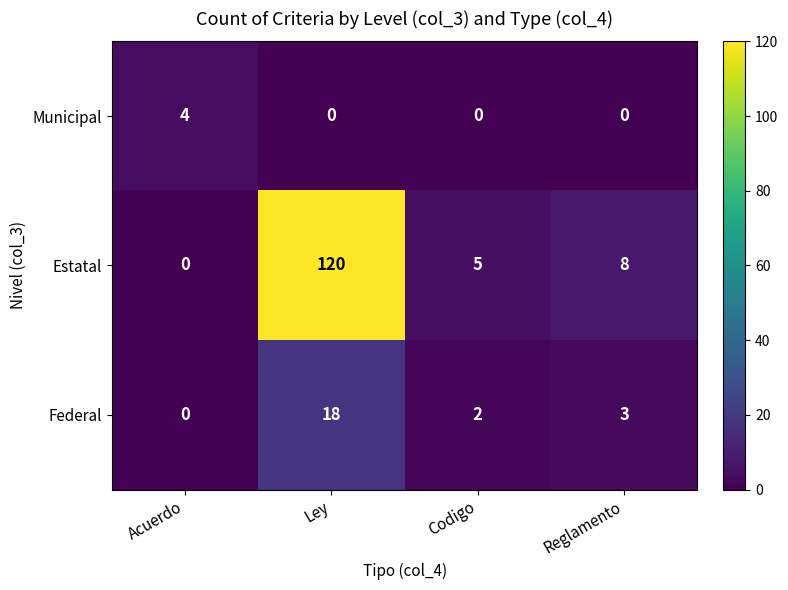

Which series changed the most between Ley and Codigo?

Estatal